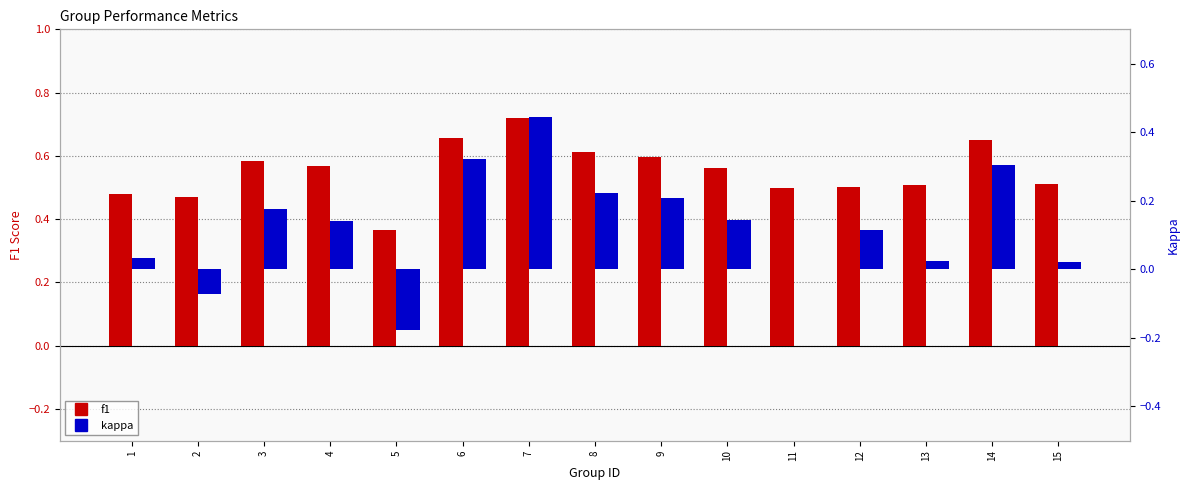

Reading left to right, extract all data points from this chart.

f1: 0.5	0.5	0.6	0.6	0.4	0.7	0.7	0.6	0.6	0.6	0.5	0.5	0.5	0.7	0.5
kappa: 0.0	-0.1	0.2	0.1	-0.2	0.3	0.4	0.2	0.2	0.1	0.0	0.1	0.0	0.3	0.0